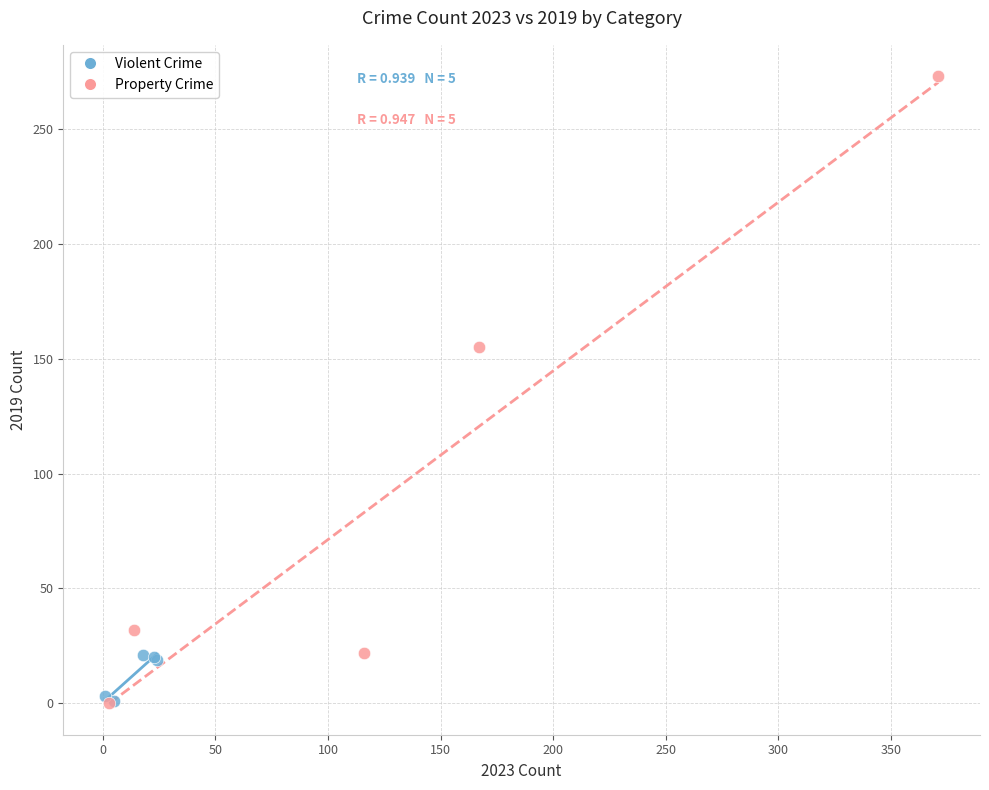

Which series has the widest spread of Y values?

Property Crime